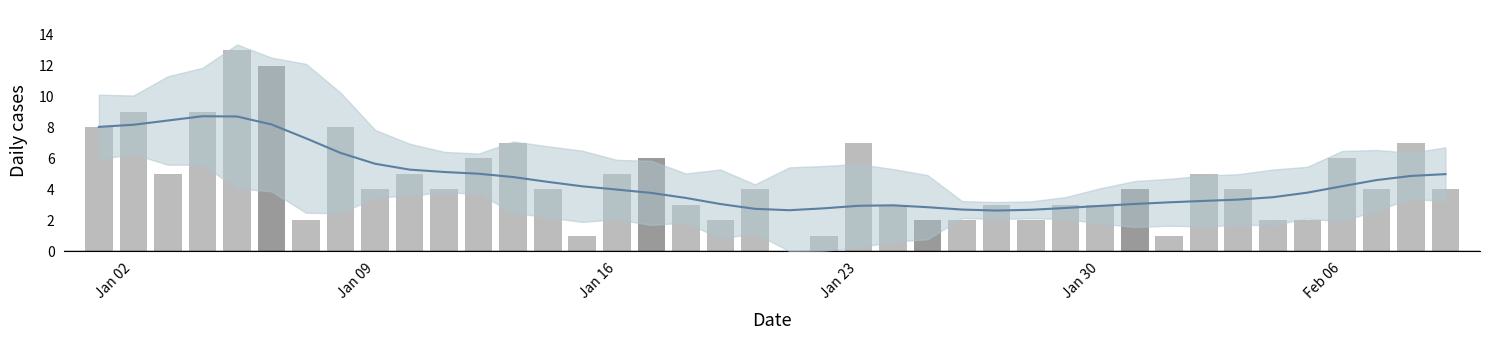

The value at 21 is 2. True or false?

False